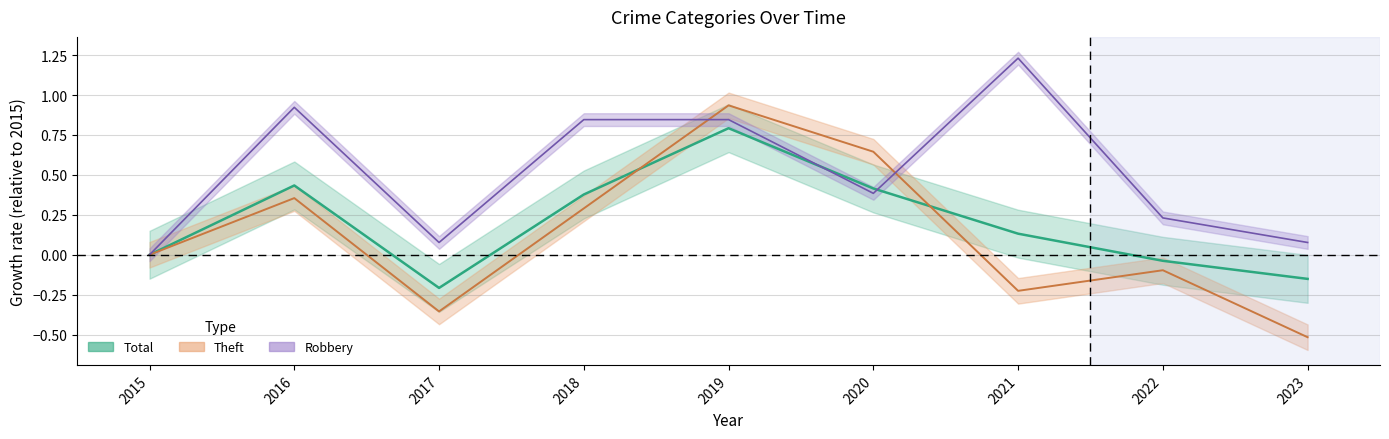

Is the value of Theft at 2020 greater than the value of Total at 2020?

Yes